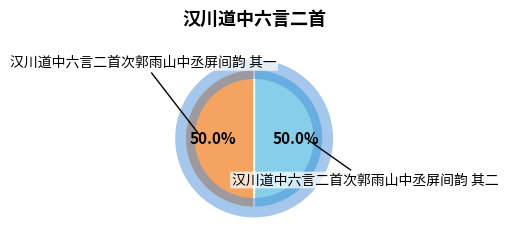

What portion of the pie excludes 汉川道中六言二首次郭雨山中丞屏间韵 其二?

50.0%